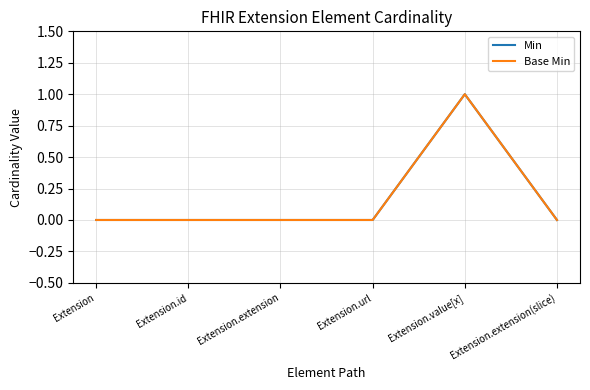

The Min series shows 0 at Extension. True or false?

True